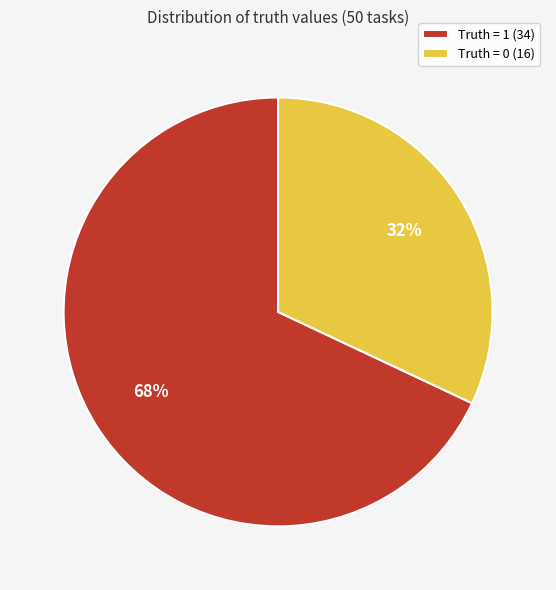

Between Truth = 1 and Truth = 0, which is larger?

Truth = 1